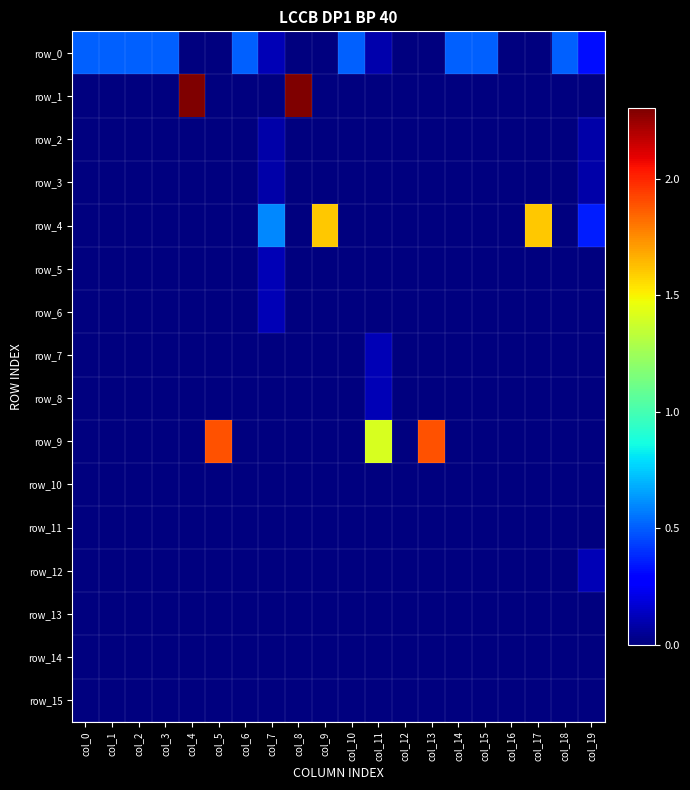

Rank the categories by row_2 value from highest to lowest.

col_7, col_19, col_0, col_1, col_2, col_3, col_4, col_5, col_6, col_8, col_9, col_10, col_11, col_12, col_13, col_14, col_15, col_16, col_17, col_18